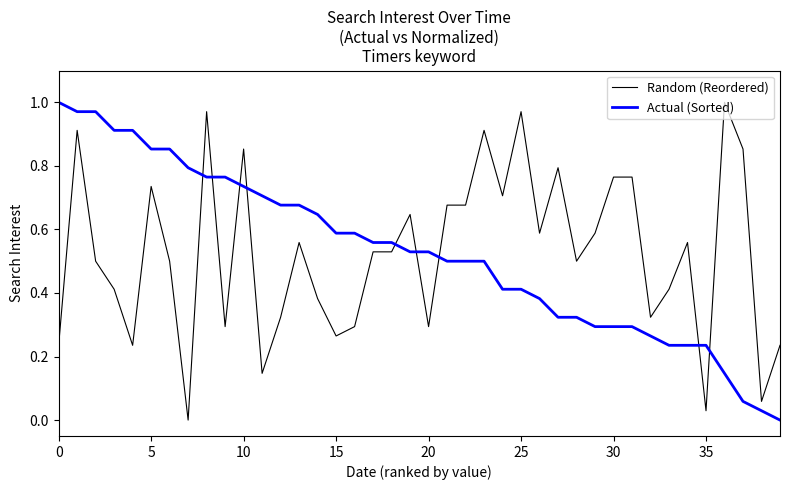

True or false: Random (Reordered) and Actual (Sorted) cross at least once.

True